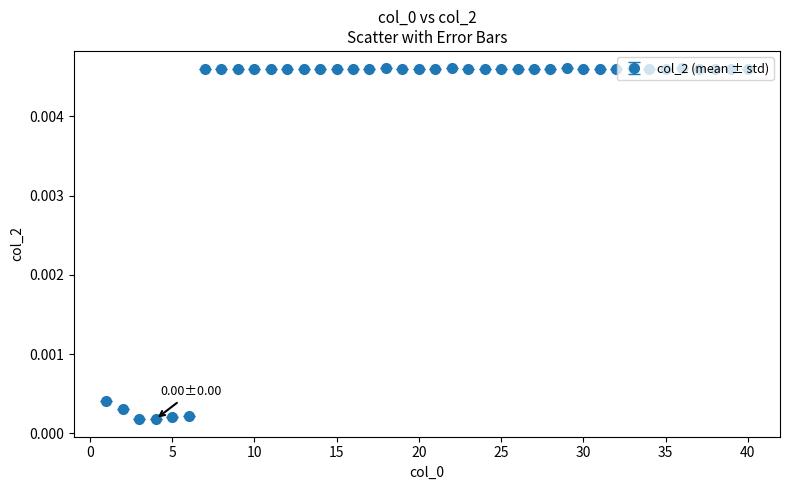

True or false: the data has more than 1 interior local peaks.

True